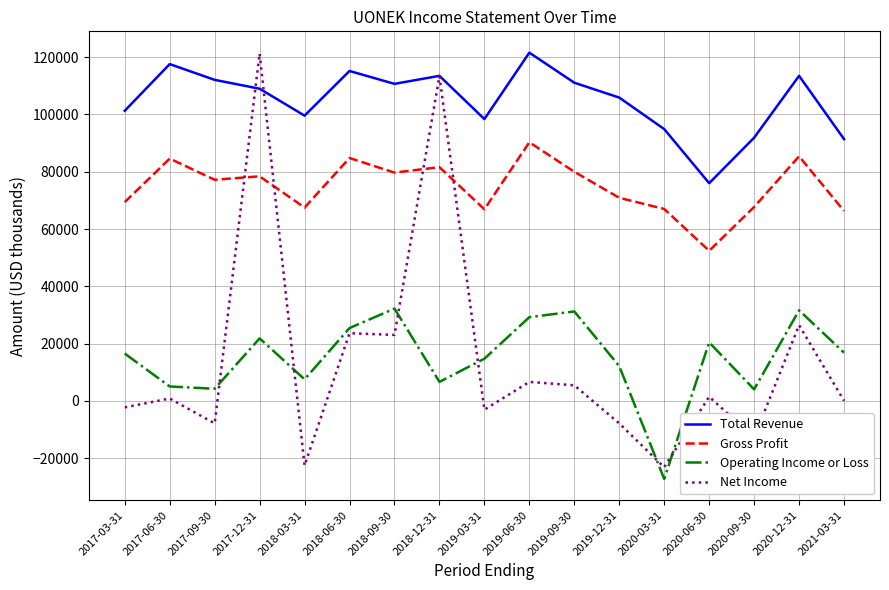

True or false: Total Revenue and Operating Income or Loss intersect in this chart.

False